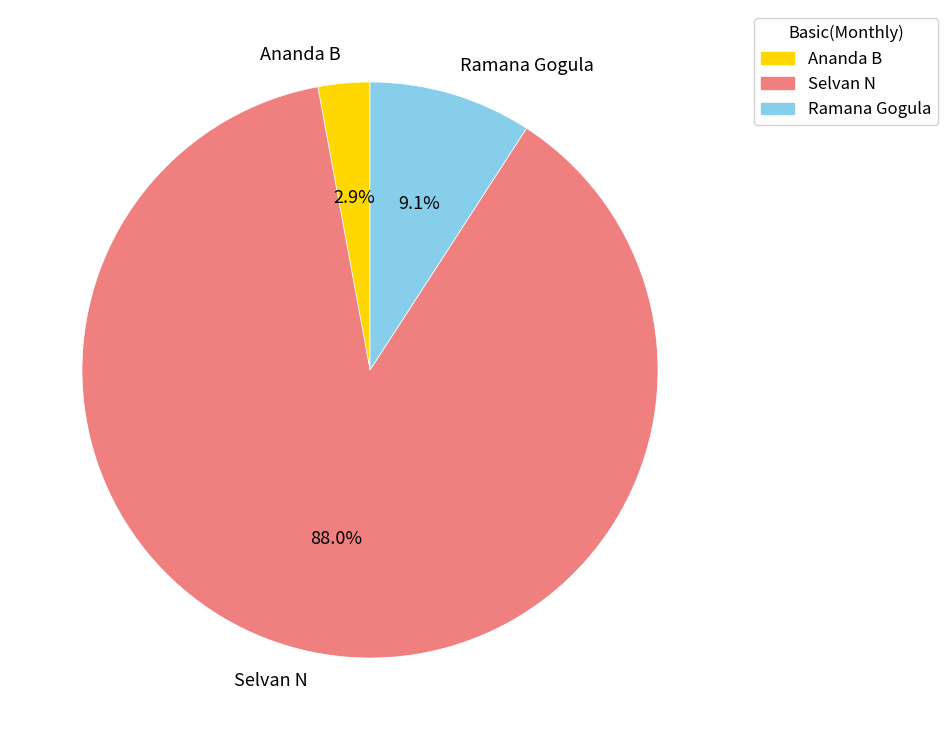

How many slices are in this pie chart?

3